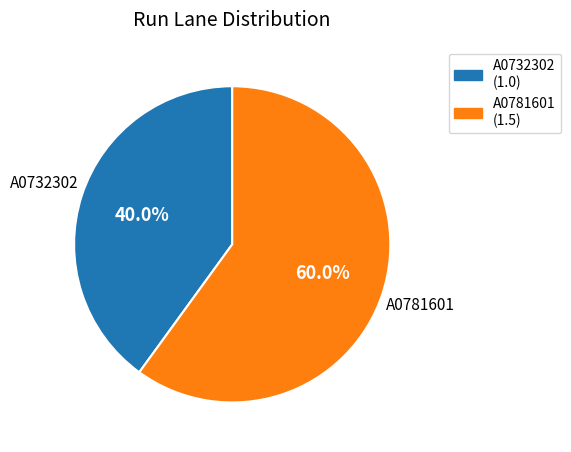

Rank the categories by value from highest to lowest.

A0781601, A0732302